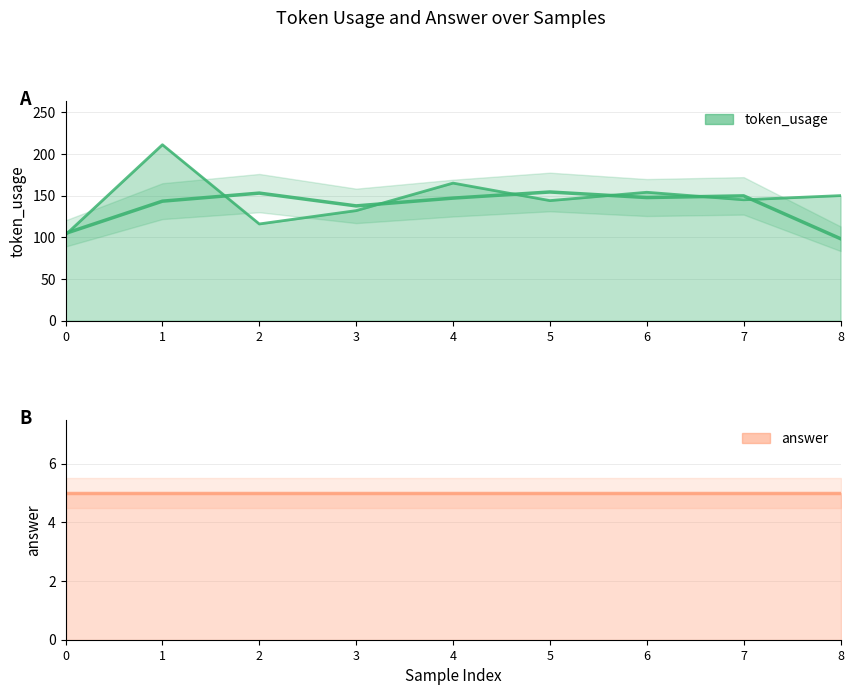

What is the smallest value displayed?

103